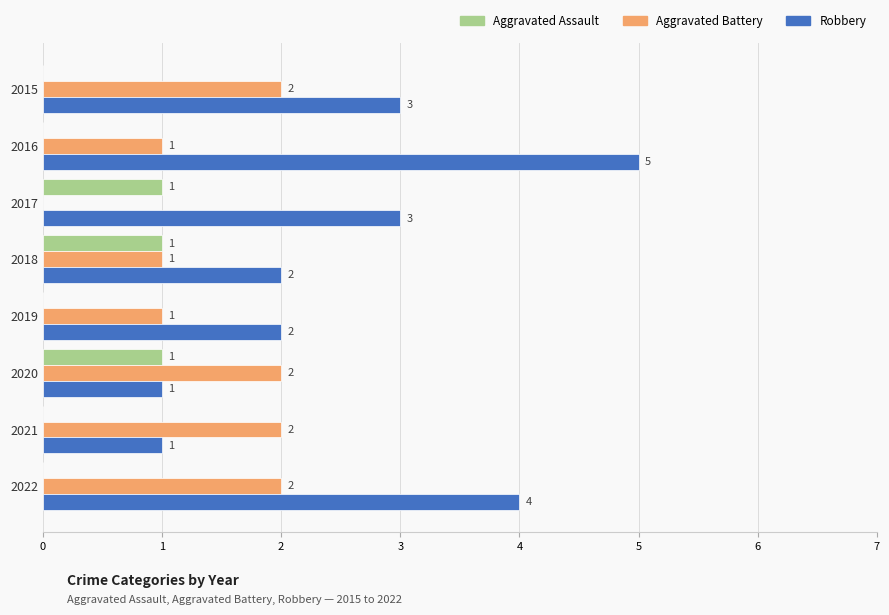

The value of Robbery at 2016 is 5. True or false?

True